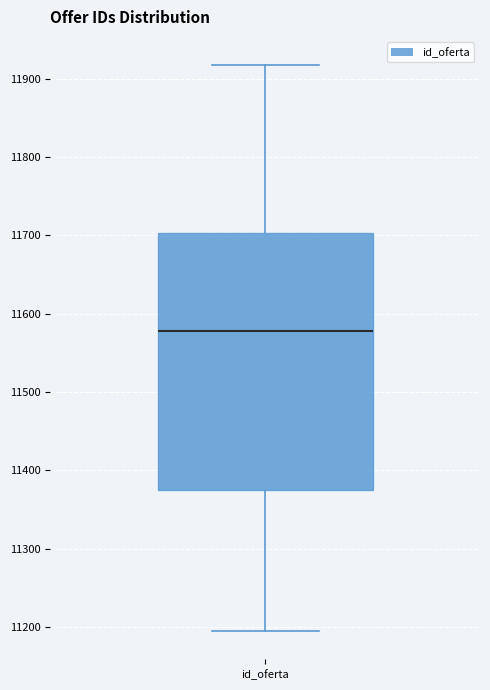

Read this box plot against the y-axis: the position of the median line, the range covered by the box, and the ends of both whiskers. The values are not printed on the chart, so give them approximately, as read against the axis.

median 11580, box 11370 to 11700, whiskers 11200 to 11920